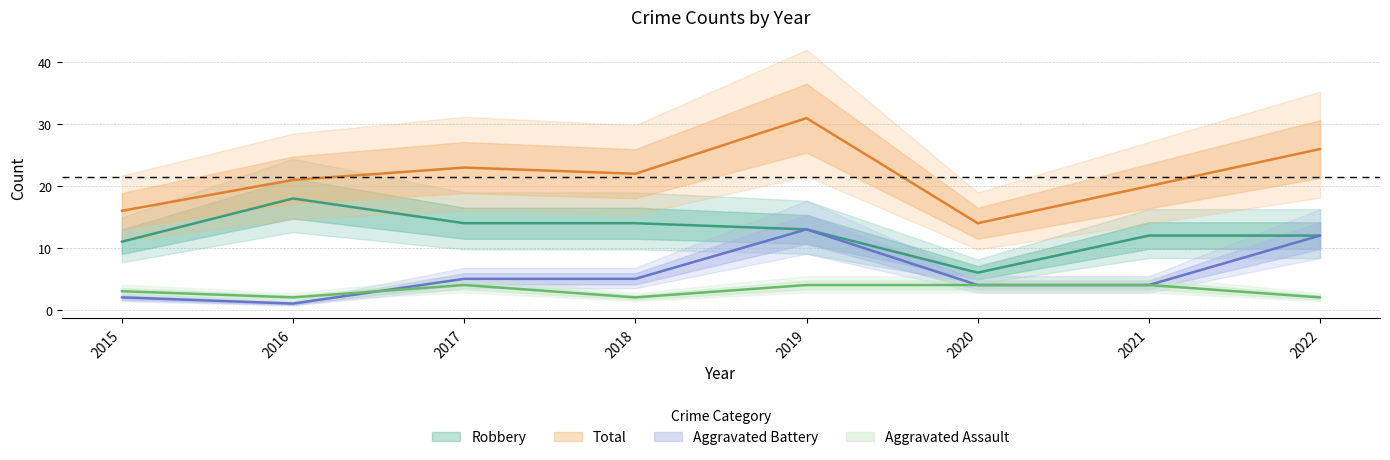

What are all the series names shown in the legend?

Aggravated Assault, Aggravated Battery, Robbery, Total